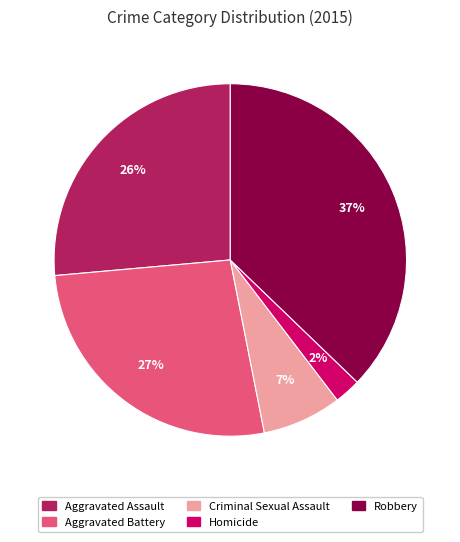

To the nearest percent, what is the average slice percentage?

20%